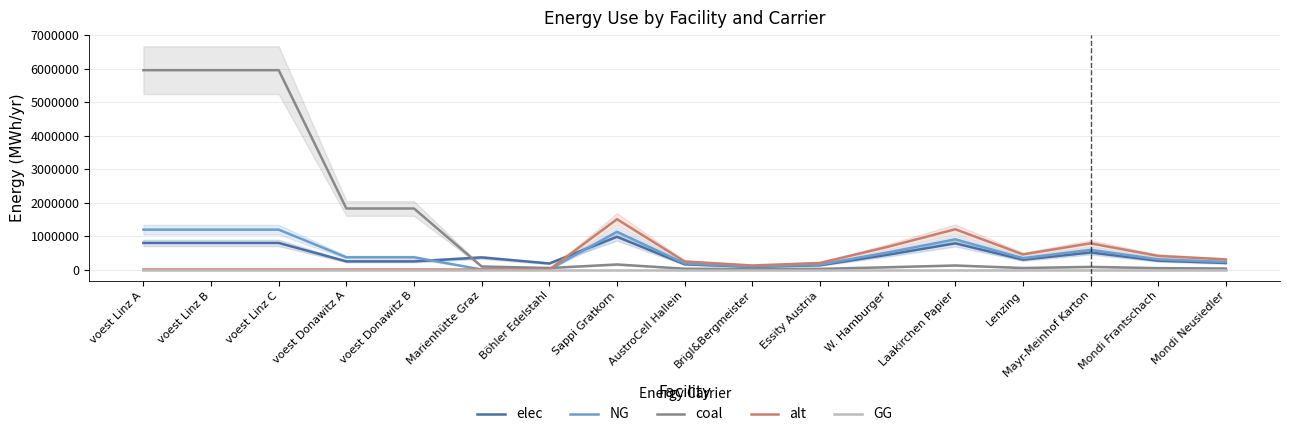

Reading left to right, extract all data points from this chart.

elec: 793870.4	793870.4	793870.4	242990.7	242990.7	360800.0	180400.0	977166.7	156346.7	78173.3	127031.7	439725.0	781733.3	293150.0	508126.7	263835.0	195433.3
NG: 1190805.6	1190805.6	1190805.6	364486.1	364486.1	0.0	0.0	1127500.0	180400.0	90200.0	146575.0	507375.0	902000.0	338250.0	586300.0	304425.0	225500.0
coal: 5954027.8	5954027.8	5954027.8	1822430.6	1822430.6	90200.0	45100.0	150333.3	24053.3	12026.7	19543.3	67650.0	120266.7	45100.0	78173.3	40590.0	30066.7
alt: 0.0	0.0	0.0	0.0	0.0	0.0	0.0	1503333.3	240533.3	120266.7	195433.3	676500.0	1202666.7	451000.0	781733.3	405900.0	300666.7
GG: 0.0	0.0	0.0	0.0	0.0	0.0	0.0	0.0	0.0	0.0	0.0	0.0	0.0	0.0	0.0	0.0	0.0